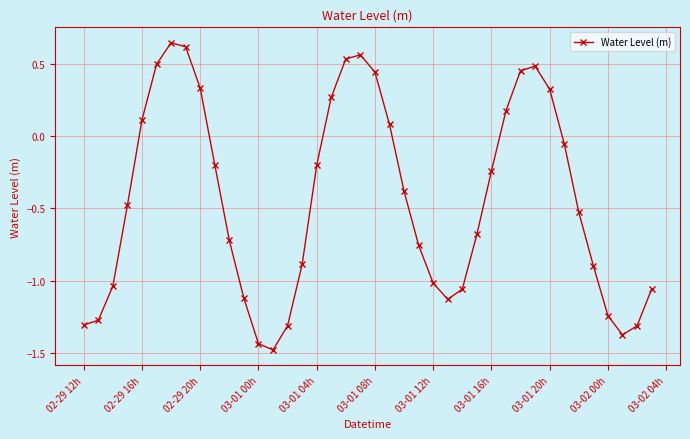

True or false: there are more than 1 points higher than both neighbors.

True